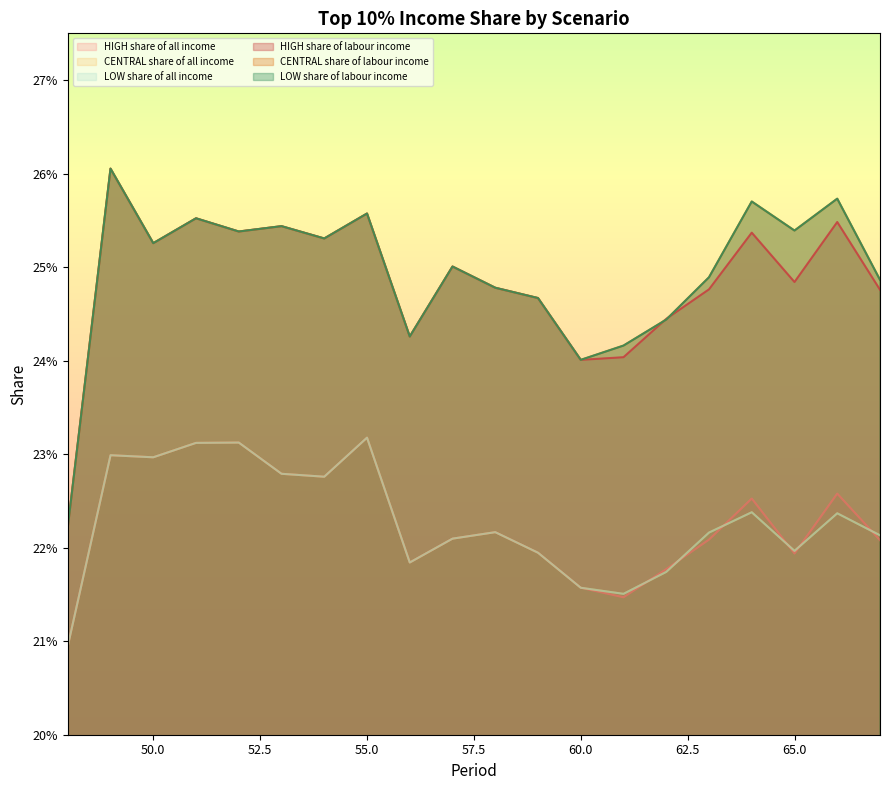

Which series changed the most between 66 and 67?

CENTRAL share of labour income